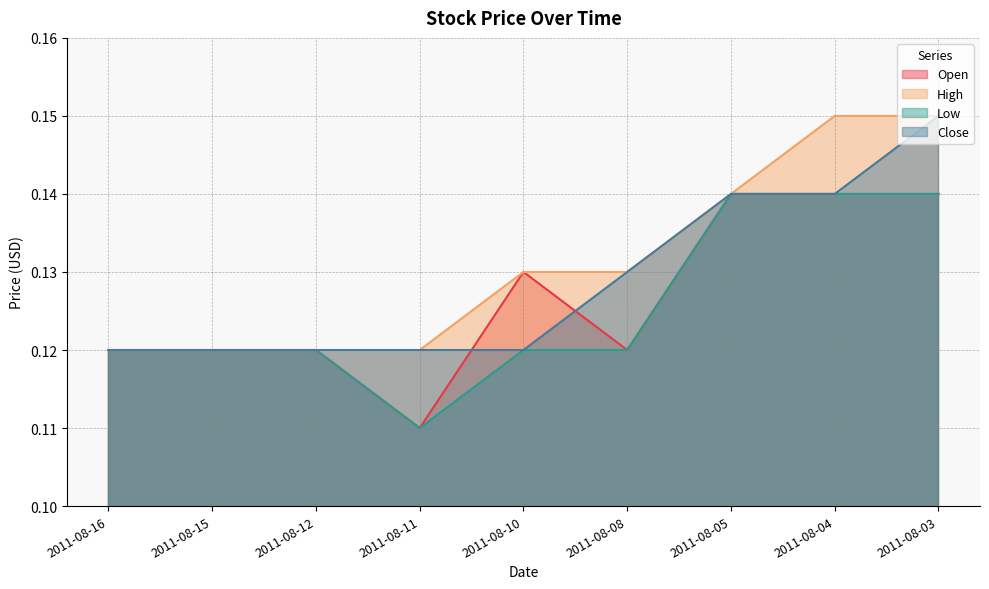

Which series has the widest spread of values?

Open